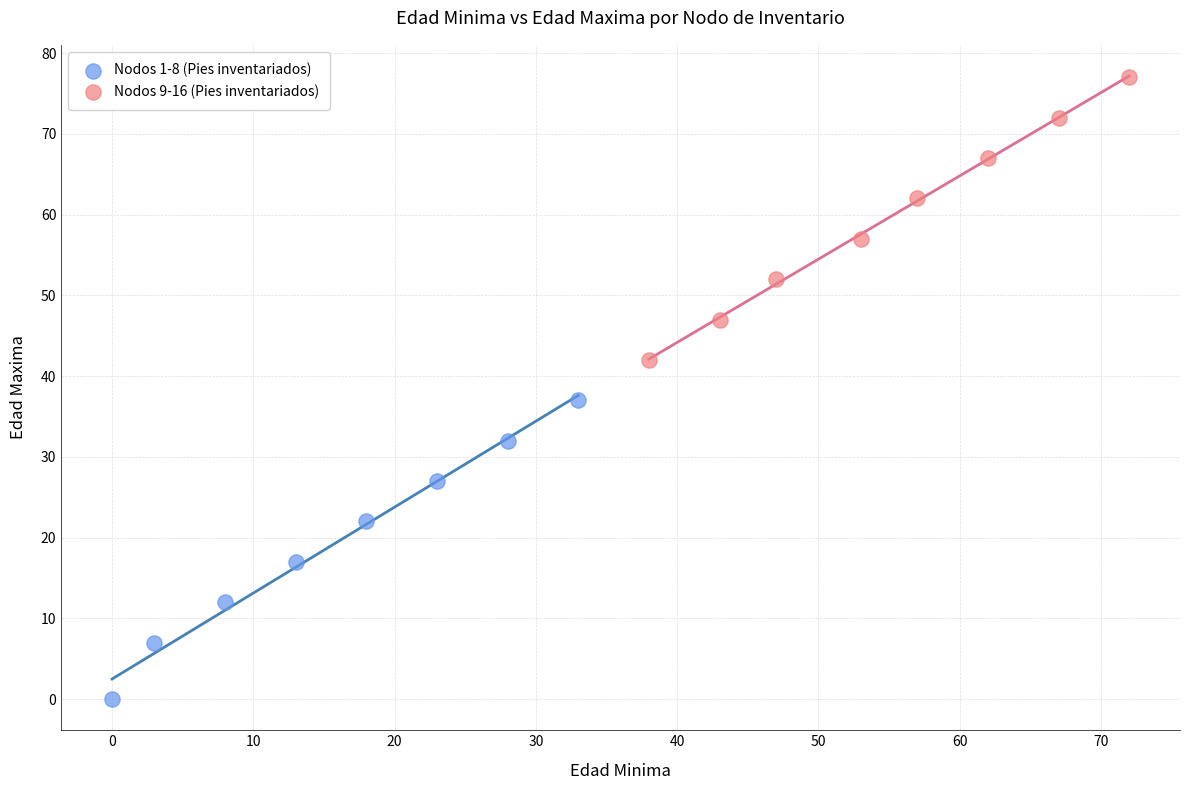

Which series contains the lowest Y value?

Nodos 1-8 (Pies inventariados)